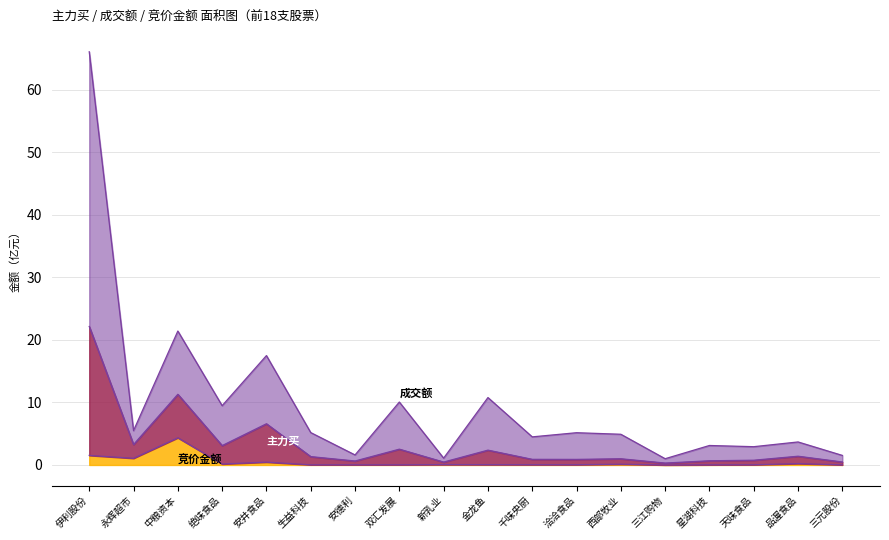

At which category does 竞价金额 reach its first local peak?

中粮资本